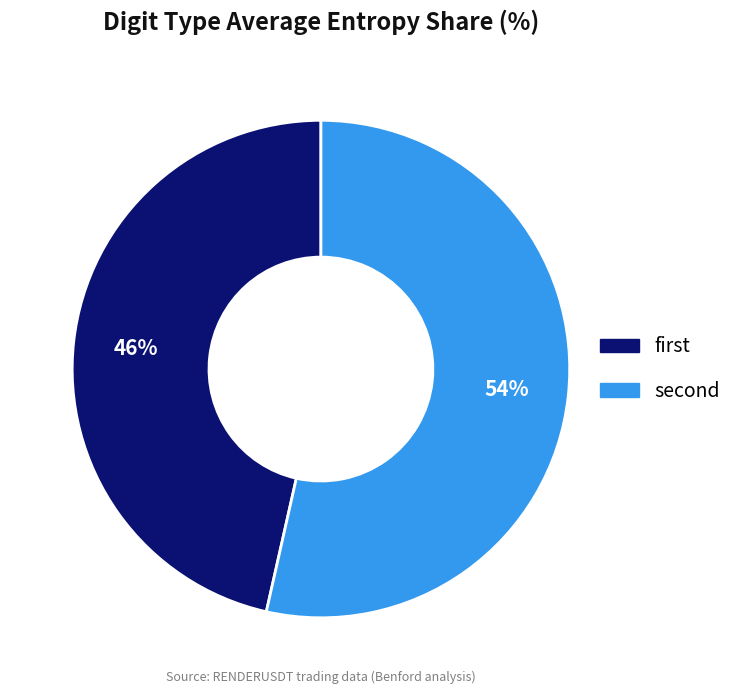

Count the number of slices in the pie.

2